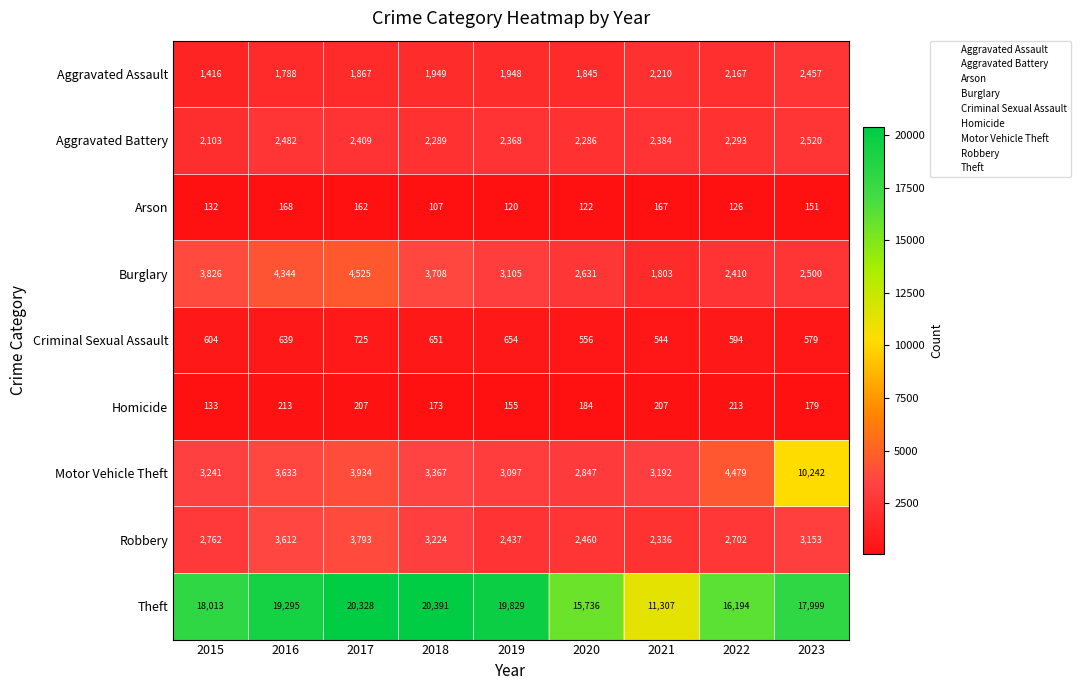

What is the sum of all Arson values?

1255